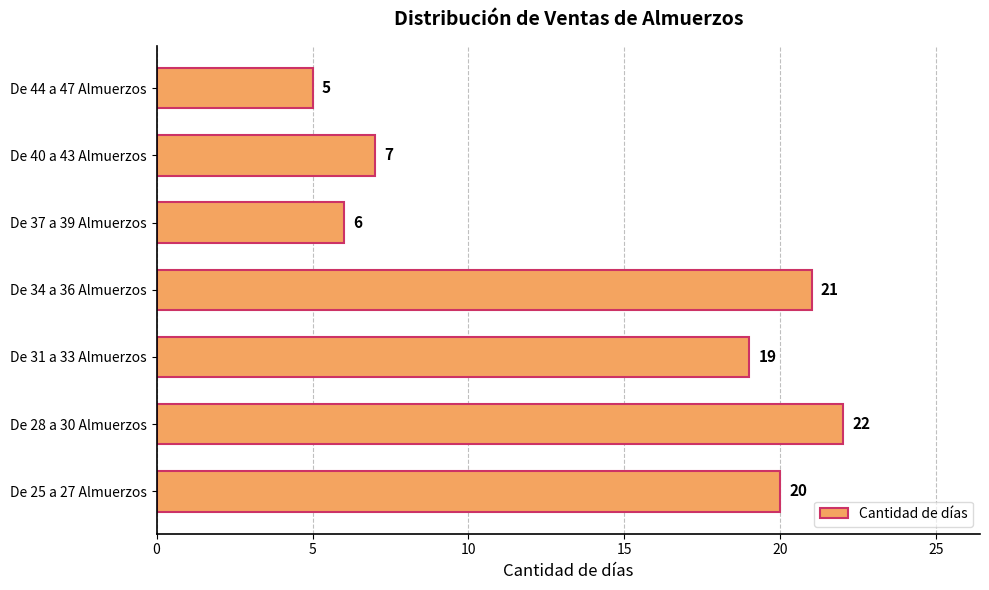

What is the greatest value displayed?

22